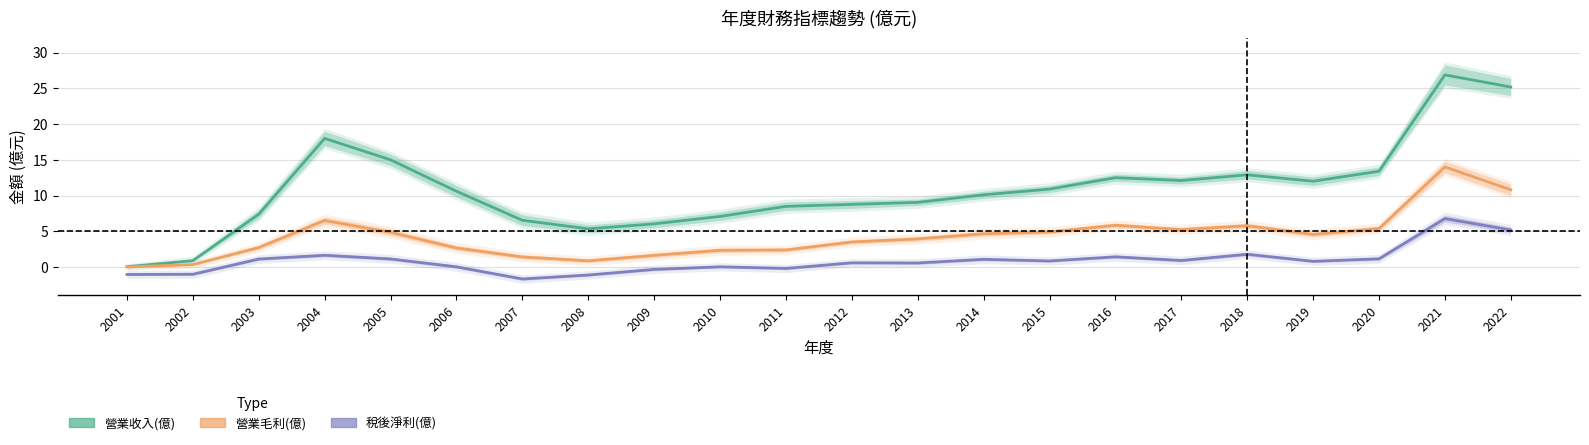

Reading left to right, what are all the values shown in this chart?

營業收入(億): 0.0	0.9	7.4	18.0	15.0	10.6	6.5	5.3	6.0	7.1	8.5	8.8	9.0	10.1	10.9	12.5	12.1	12.9	12.0	13.4	26.9	25.2
營業毛利(億): 0.0	0.3	2.7	6.5	4.8	2.6	1.4	0.8	1.6	2.3	2.4	3.5	3.9	4.6	4.9	5.8	5.2	5.8	4.5	5.4	14.0	10.8
稅後淨利(億): -1.1	-1.0	1.1	1.6	1.1	0.0	-1.7	-1.1	-0.3	0.0	-0.2	0.6	0.6	1.1	0.8	1.4	0.9	1.8	0.8	1.1	6.8	5.2